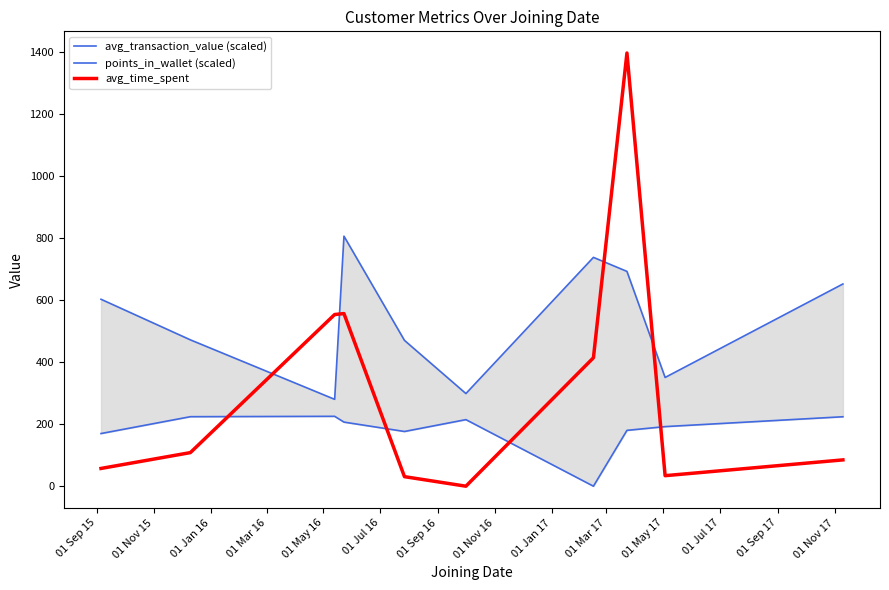

Is this an area chart (filled region under the line)?

No